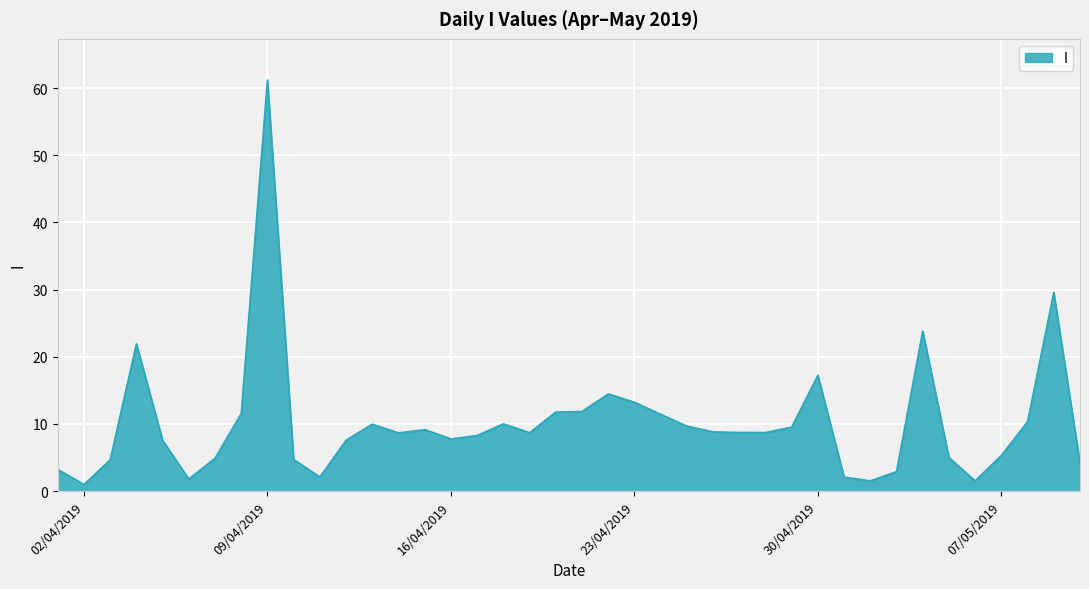

What is the maximum value shown in the chart?

61.2